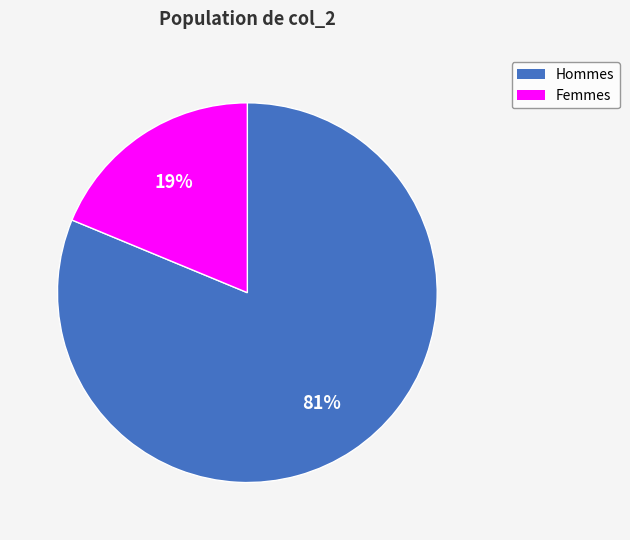

The Hommes slice represents 94% of the pie. True or false?

False